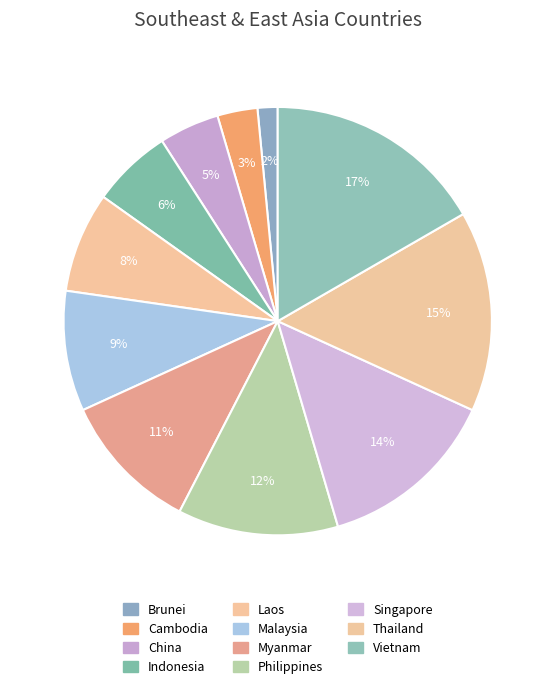

To the nearest percent, what percentage of the pie is Thailand?

15%